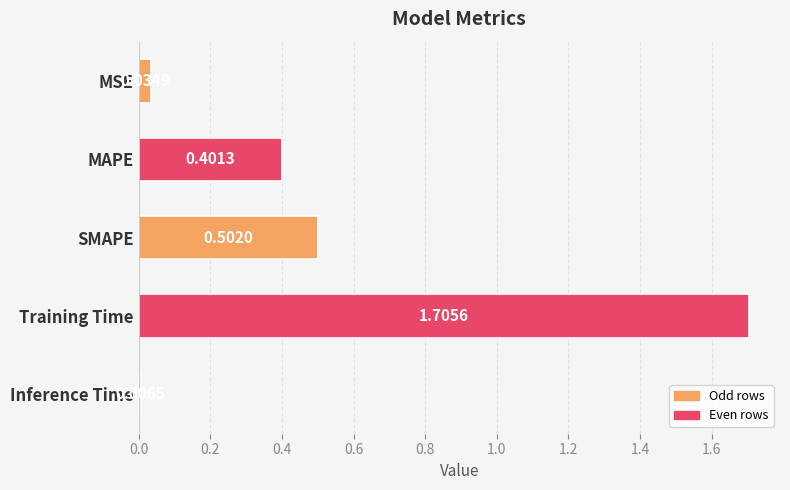

What is the difference between the maximum and minimum values?

1.7